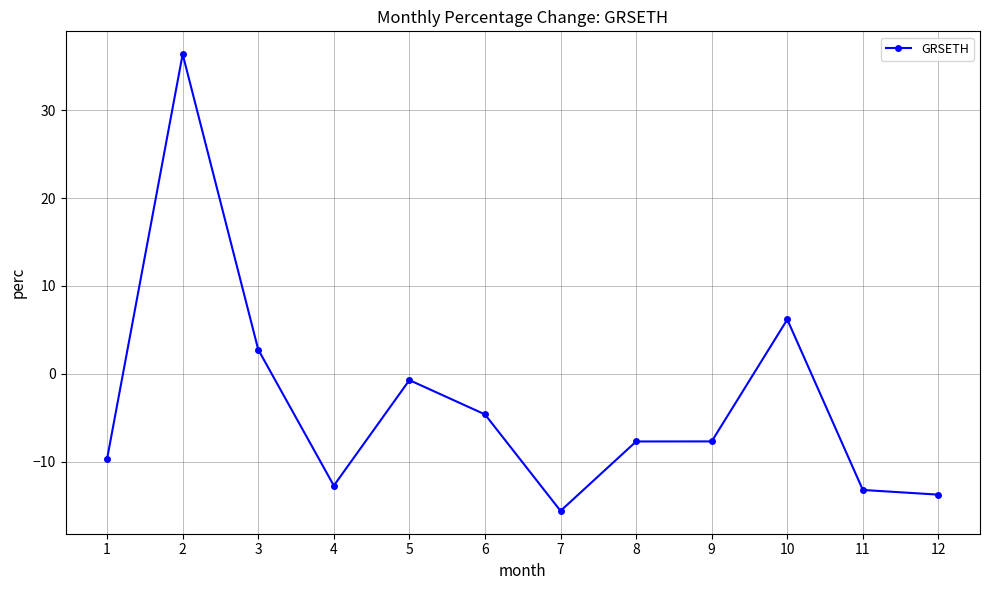

Where is the first local maximum?

2